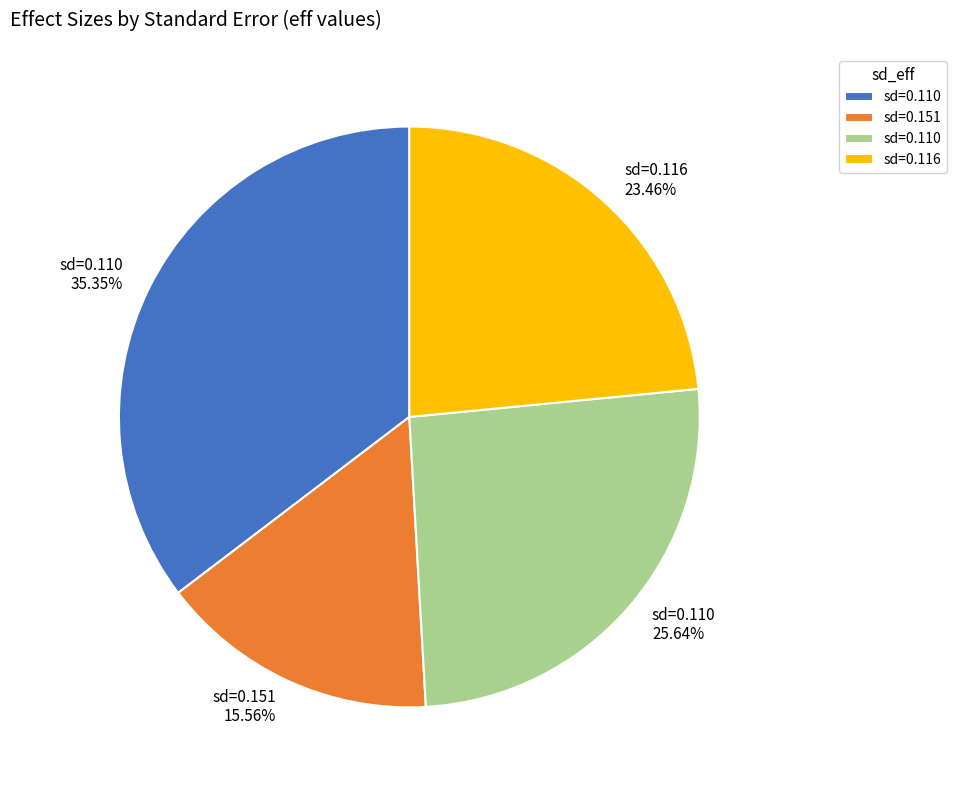

Count the number of slices in the pie.

4